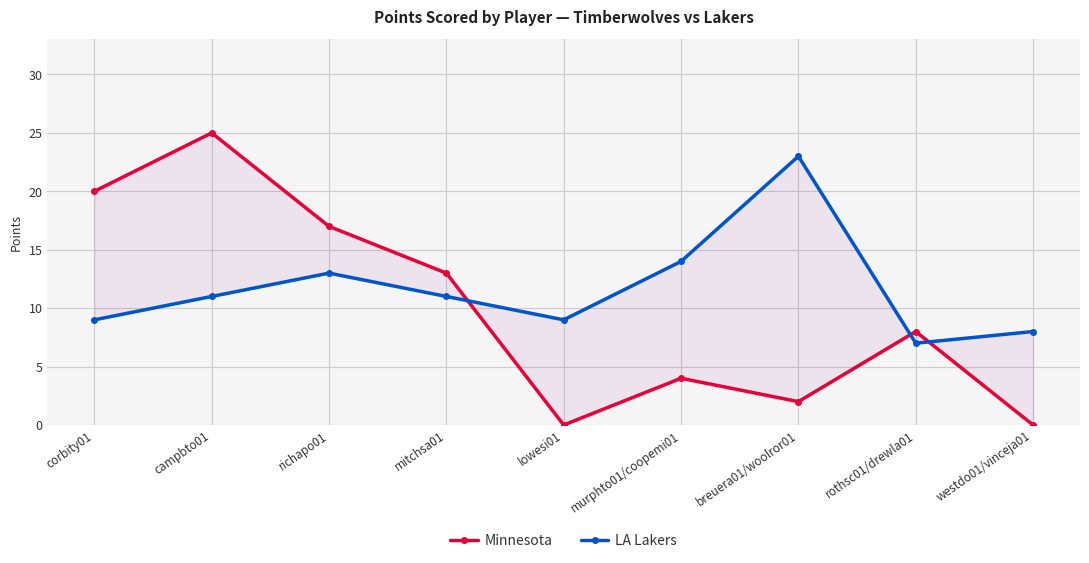

List the series in order of their overall mean, lowest first.

Minnesota, LA Lakers